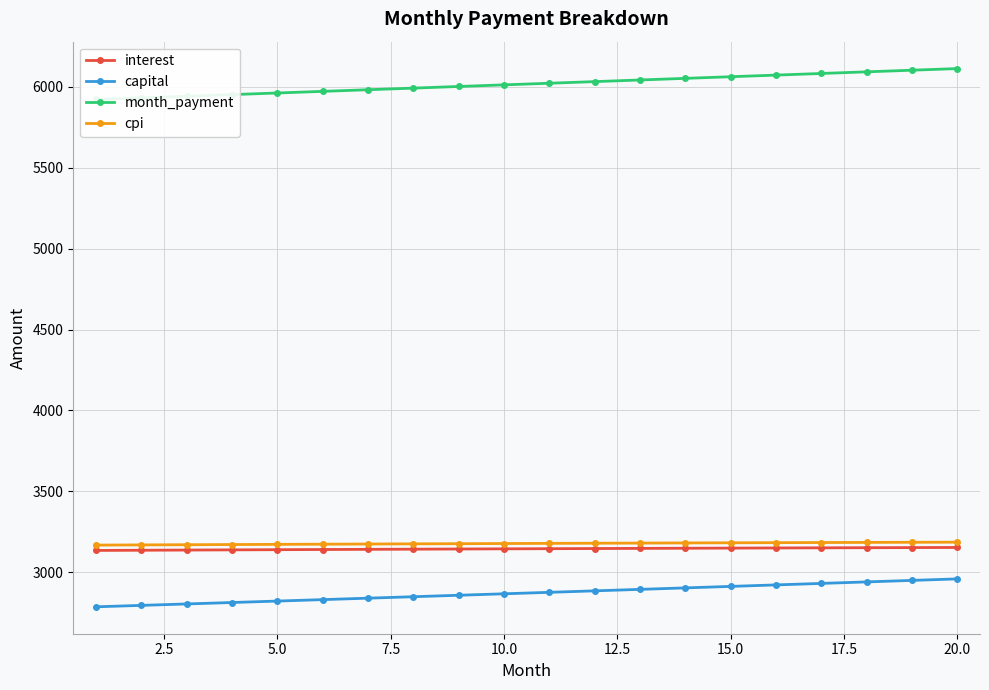

What are all the series names shown in the legend?

interest, capital, month_payment, cpi